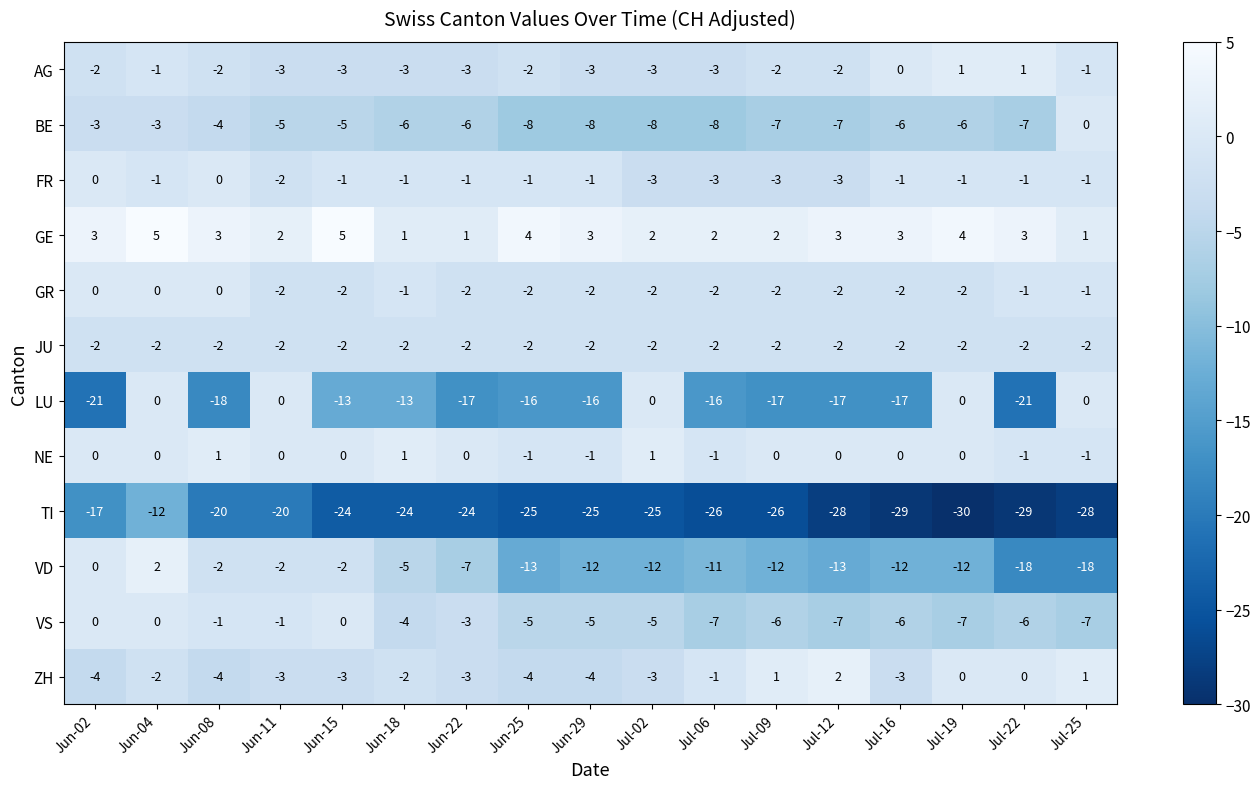

What is the highest value of the GE series?

5